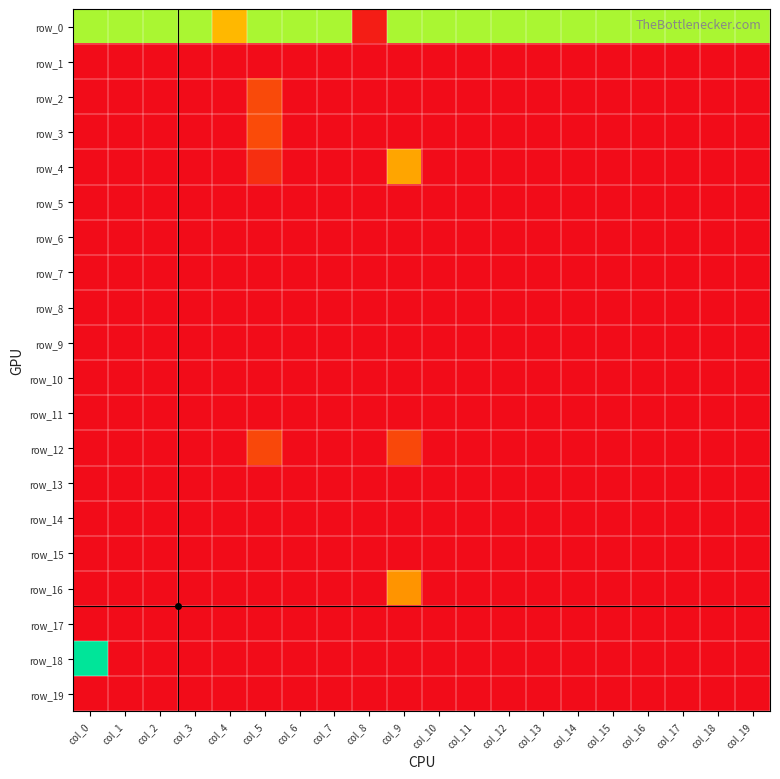

Which series has the largest range (max minus min)?

row_18